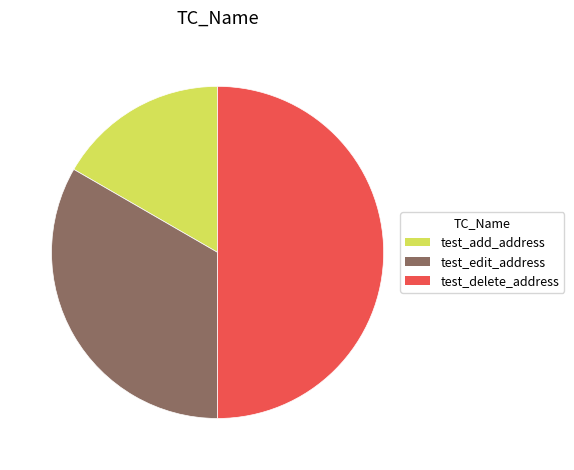

Which slice is the smallest?

test_add_address